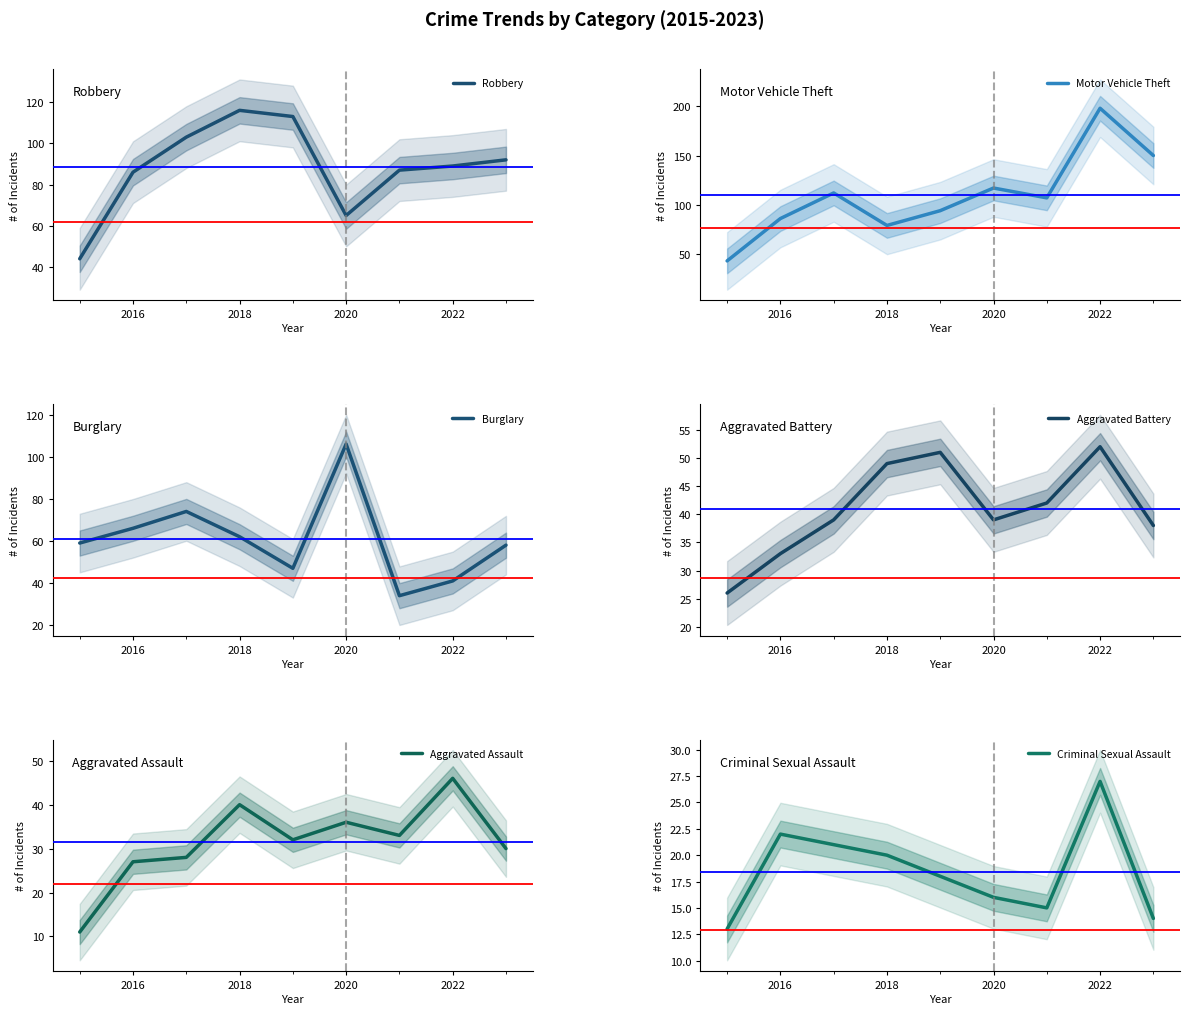

Which category has the highest value in the Robbery series?

2018